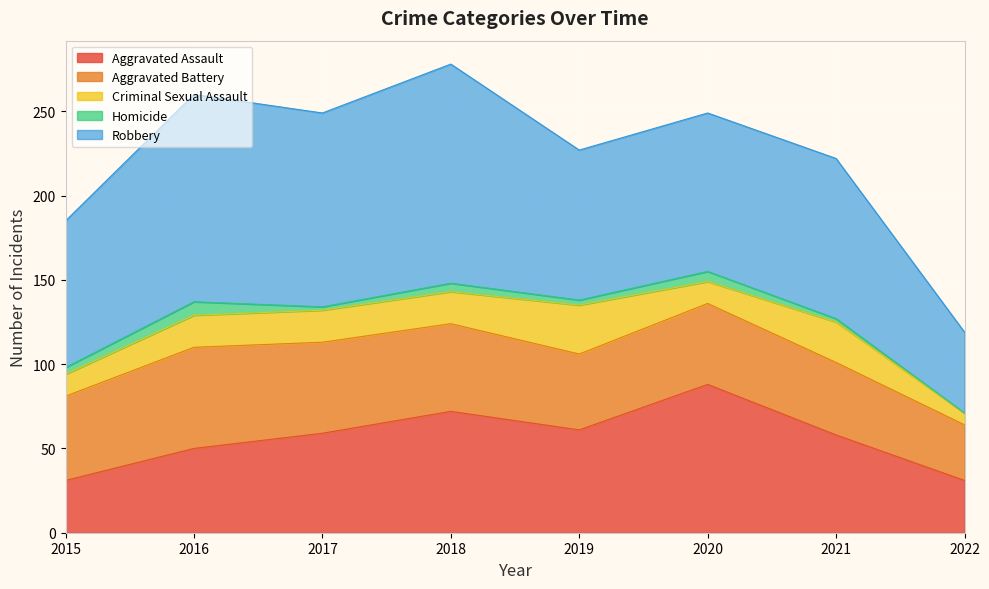

In Aggravated Assault, how many points are lower than both neighbors (excluding endpoints)?

1